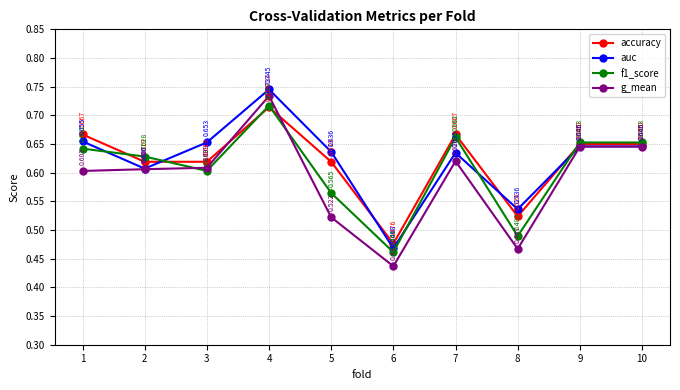

What are all the series names shown in the legend?

accuracy, auc, f1_score, g_mean